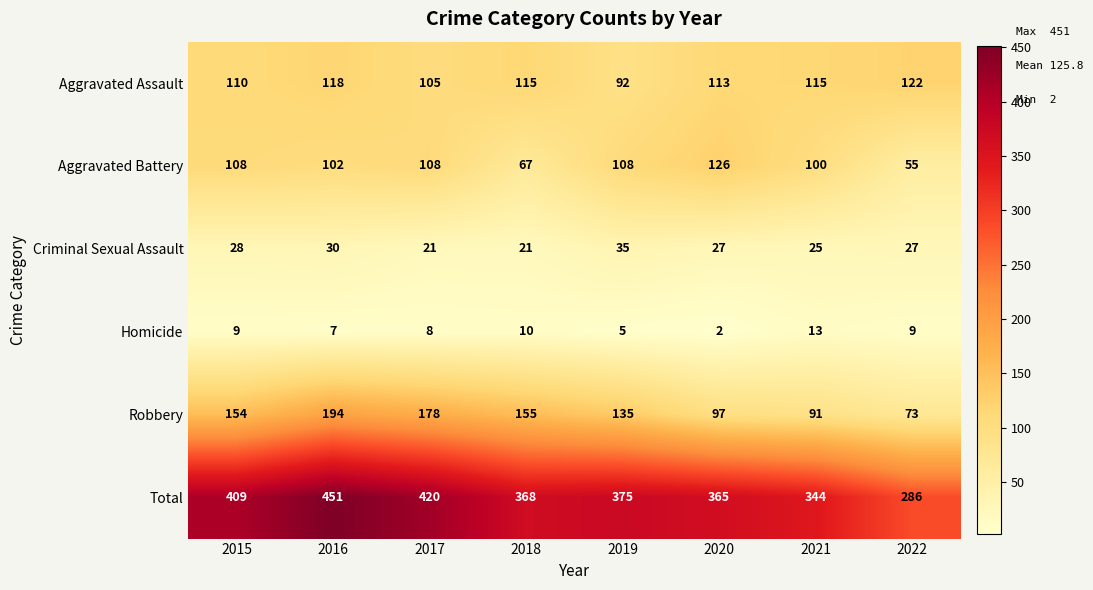

Between 2018 and 2021, which series saw the biggest shift?

Robbery